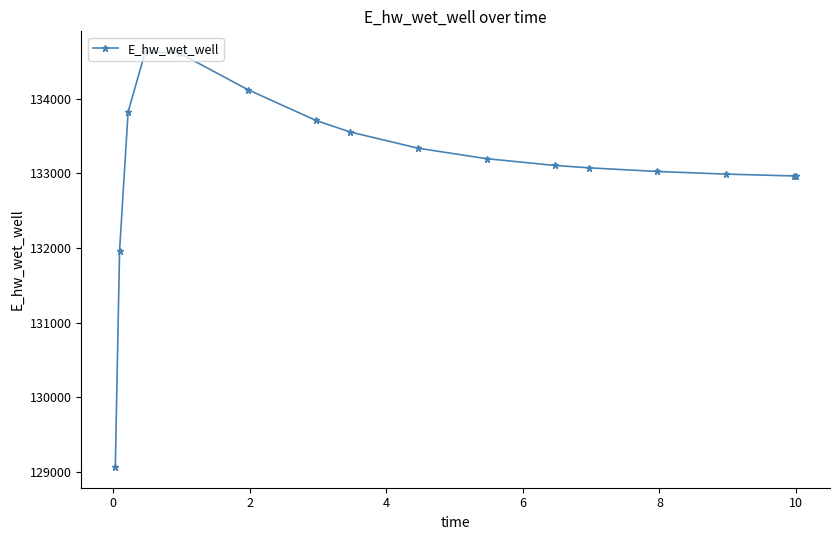

True or false: the data has more than 0 interior local peaks.

True